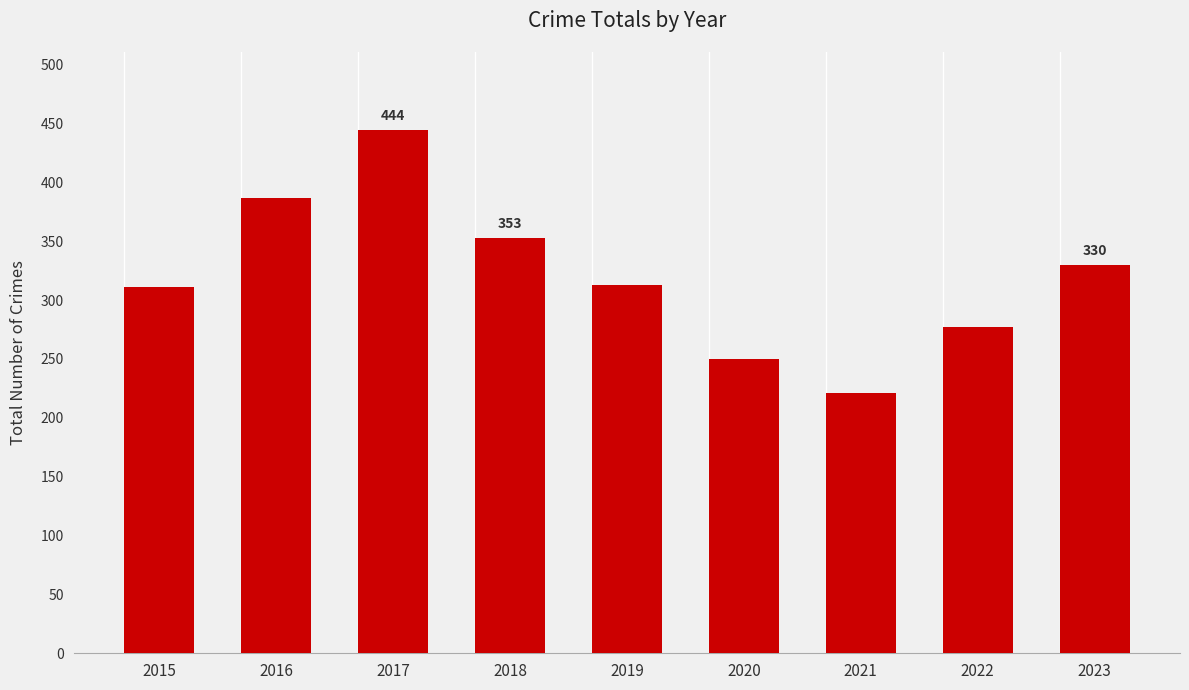

Read the value at 2023, to the nearest 50.

350